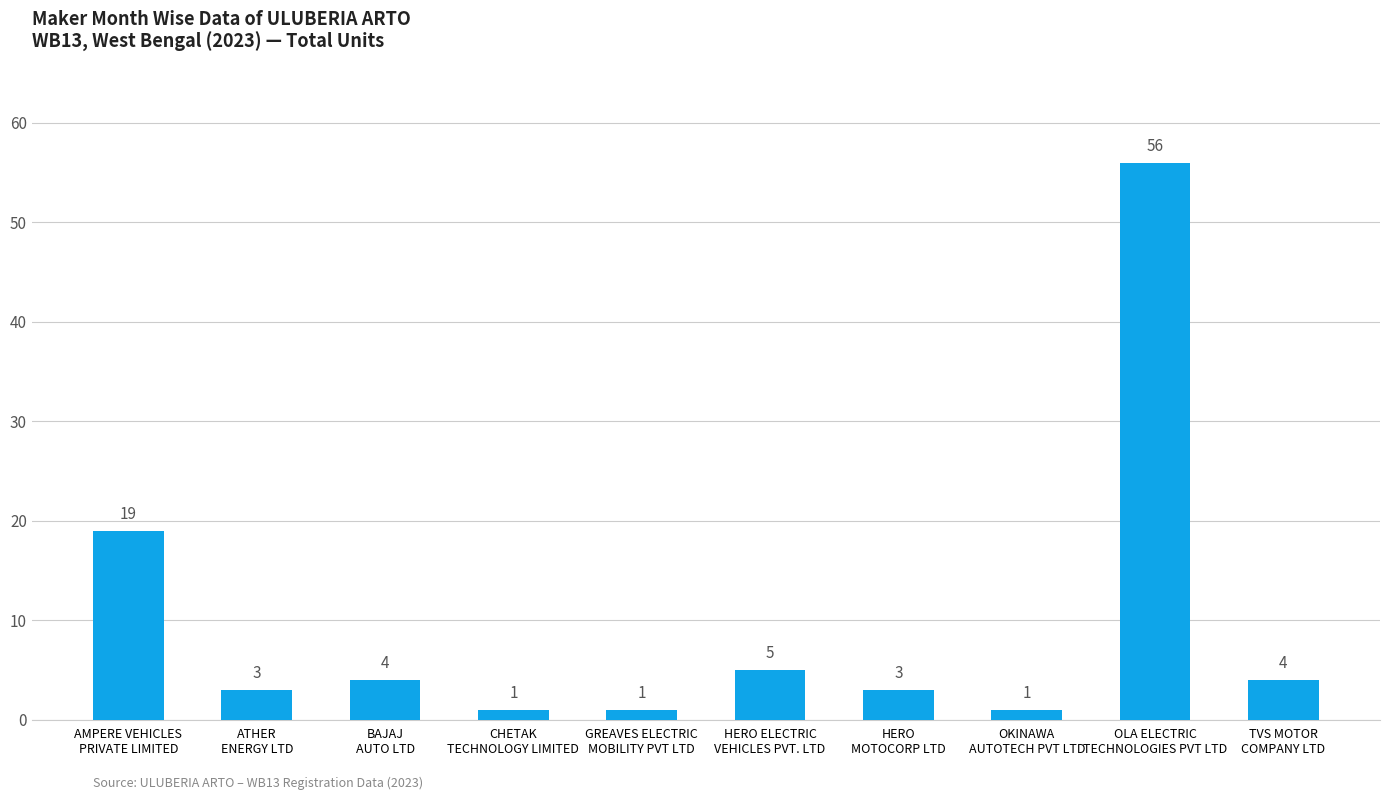

Reading left to right, transcribe all the data shown in this chart.

AMPERE VEHICLES
PRIVATE LIMITED=19	ATHER
ENERGY LTD=3	BAJAJ
AUTO LTD=4	CHETAK
TECHNOLOGY LIMITED=1	GREAVES ELECTRIC
MOBILITY PVT LTD=1	HERO ELECTRIC
VEHICLES PVT. LTD=5	HERO
MOTOCORP LTD=3	OKINAWA
AUTOTECH PVT LTD=1	OLA ELECTRIC
TECHNOLOGIES PVT LTD=56	TVS MOTOR
COMPANY LTD=4